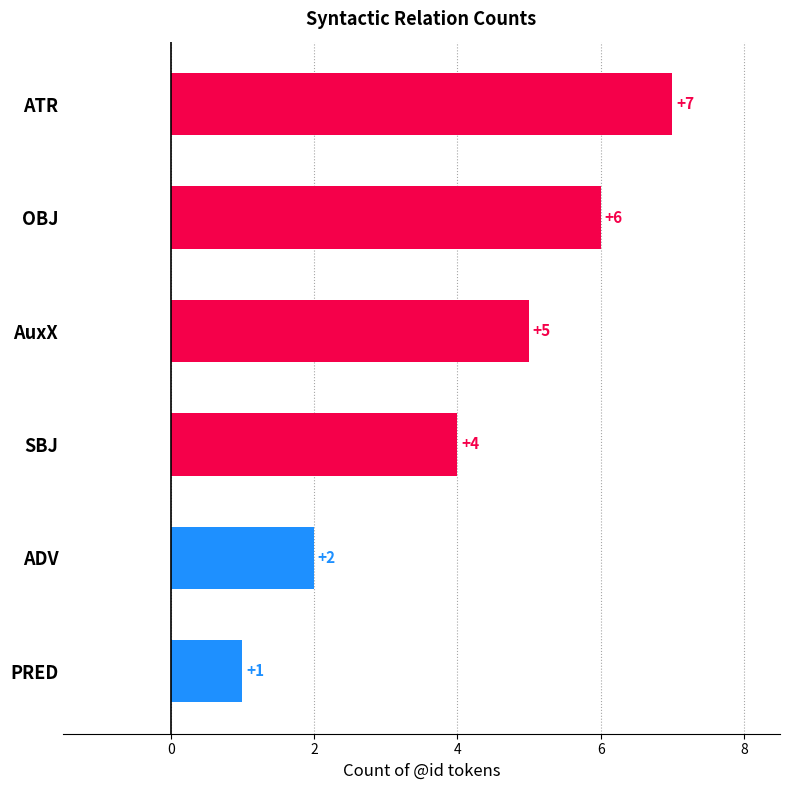

Where is the data nearest to the value 4?

SBJ